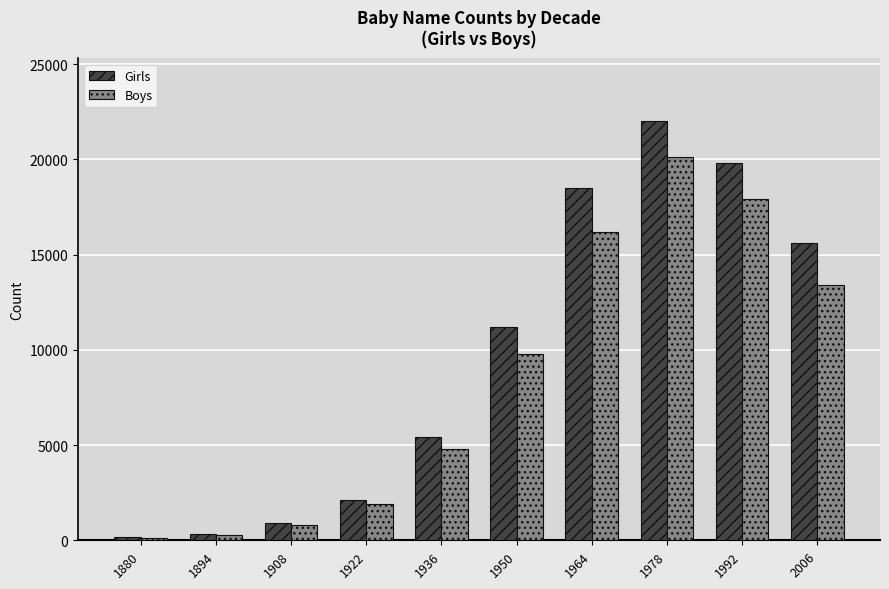

How many groups of bars are there?

10